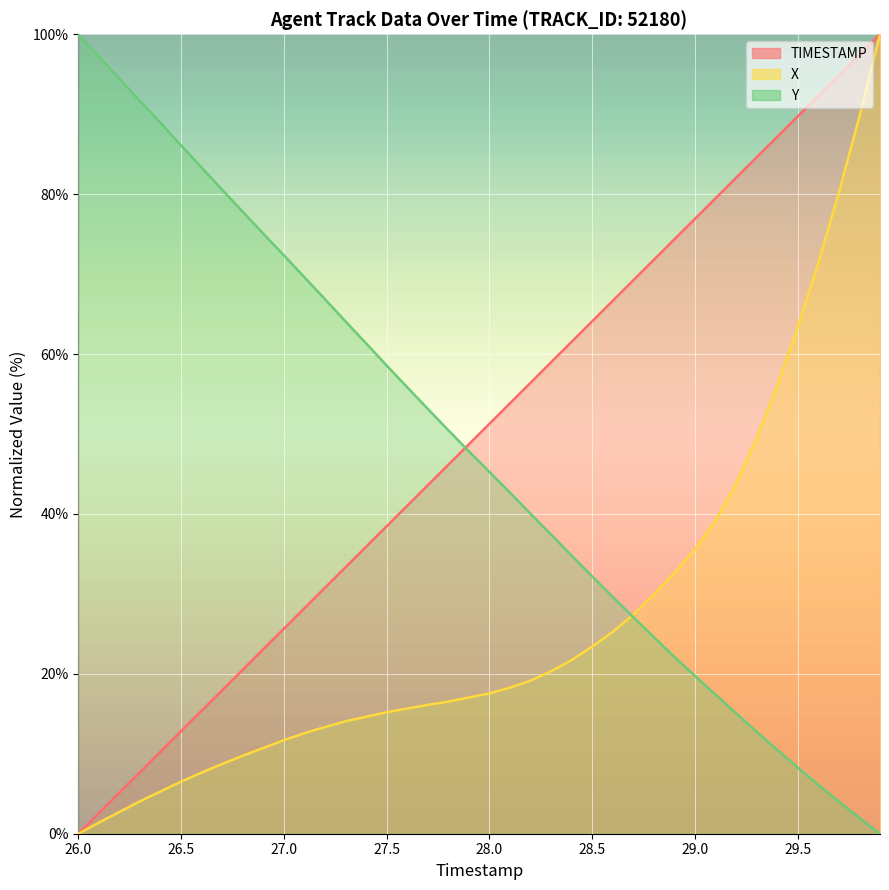

Reading left to right, extract all data points from this chart.

TIMESTAMP: 26.0=0.0	26.1=2.6	26.2=5.1	26.3=7.7	26.4=10.3	26.5=12.8	26.6=15.4	26.7=17.9	26.8=20.5	26.9=23.1	27.0=25.6	27.1=28.2	27.2=30.8	27.3=33.3	27.4=35.9	27.5=38.5	27.6=41.0	27.7=43.6	27.8=46.2	27.9=48.7	28.0=51.3	28.1=53.8	28.2=56.4	28.3=59.0	28.4=61.5	28.5=64.1	28.6=66.7	28.7=69.2	28.8=71.8	28.9=74.4	29.0=76.9	29.1=79.5	29.2=82.1	29.3=84.6	29.4=87.2	29.5=89.7	29.6=92.3	29.7=94.9	29.8=97.4	29.9=100.0
X: 26.0=0.0	26.1=1.4	26.2=2.7	26.3=4.1	26.4=5.3	26.5=6.5	26.6=7.6	26.7=8.7	26.8=9.8	26.9=10.7	27.0=11.7	27.1=12.6	27.2=13.3	27.3=14.1	27.4=14.6	27.5=15.2	27.6=15.7	27.7=16.1	27.8=16.5	27.9=17.0	28.0=17.6	28.1=18.3	28.2=19.1	28.3=20.3	28.4=21.7	28.5=23.4	28.6=25.3	28.7=27.4	28.8=29.9	28.9=32.6	29.0=35.6	29.1=39.2	29.2=43.8	29.3=49.5	29.4=56.1	29.5=63.3	29.6=71.4	29.7=80.2	29.8=89.7	29.9=100.0
Y: 26.0=100.0	26.1=97.2	26.2=94.4	26.3=91.7	26.4=88.9	26.5=86.1	26.6=83.3	26.7=80.5	26.8=77.8	26.9=75.1	27.0=72.4	27.1=69.6	27.2=66.9	27.3=64.1	27.4=61.3	27.5=58.6	27.6=55.9	27.7=53.1	27.8=50.5	27.9=47.8	28.0=45.3	28.1=42.7	28.2=40.0	28.3=37.4	28.4=34.8	28.5=32.2	28.6=29.6	28.7=27.1	28.8=24.6	28.9=22.1	29.0=19.7	29.1=17.4	29.2=15.1	29.3=12.8	29.4=10.5	29.5=8.3	29.6=6.1	29.7=4.0	29.8=2.0	29.9=0.0